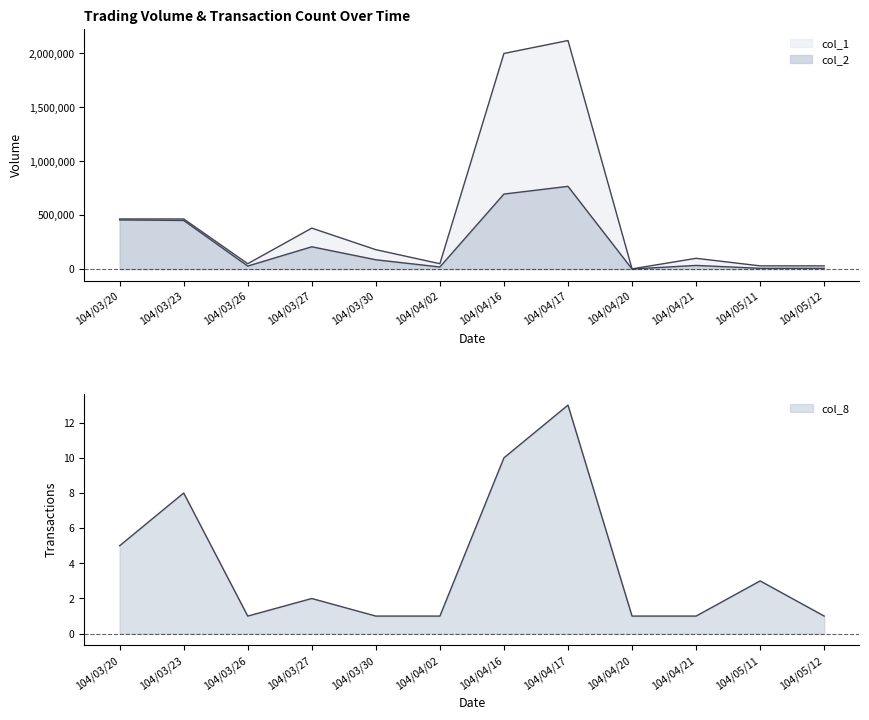

True or false: col_1 has a value of 204599 at 104/03/20.

False